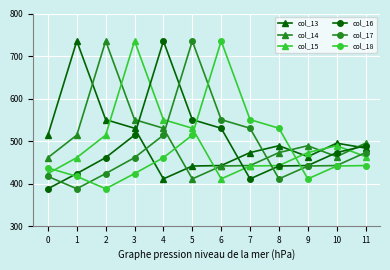

The col_16 series shows 388.0 at 0. True or false?

True